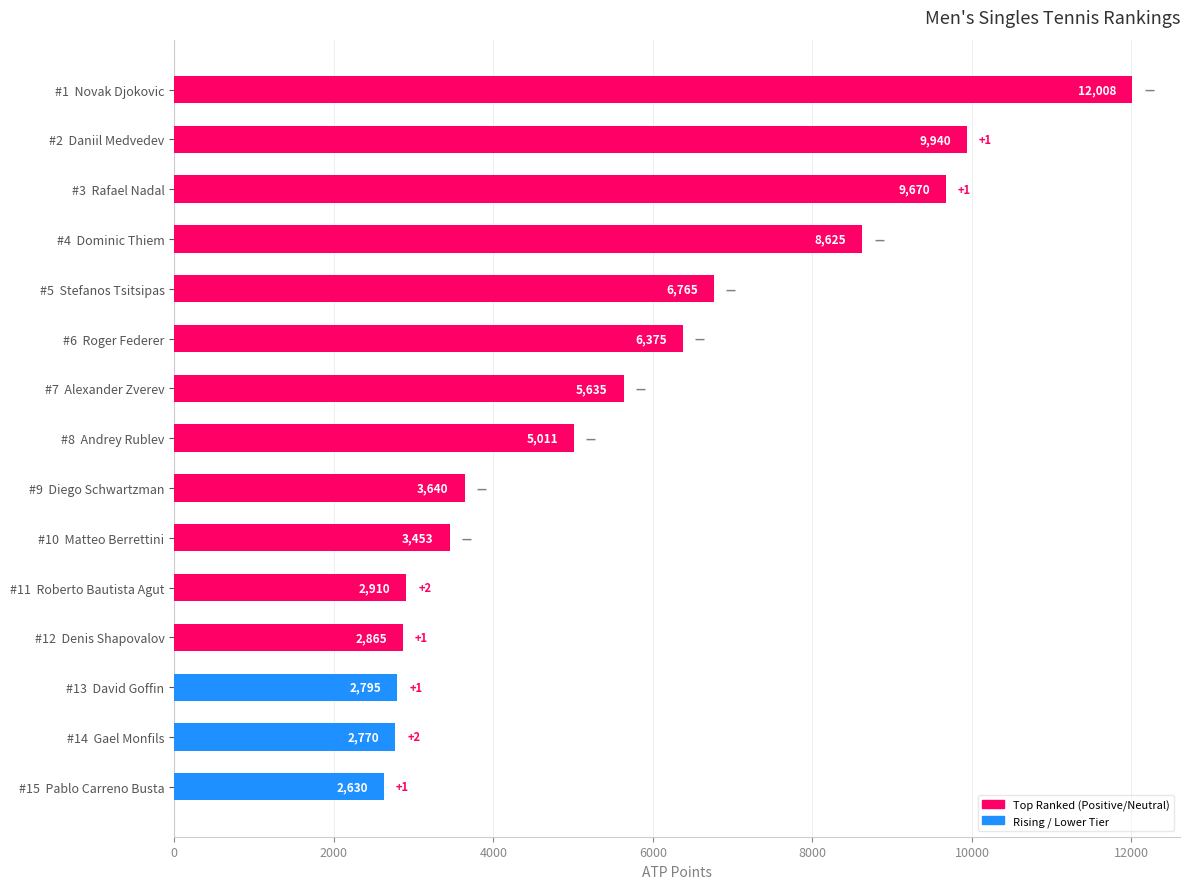

The value at #13  David Goffin is 2795. True or false?

True